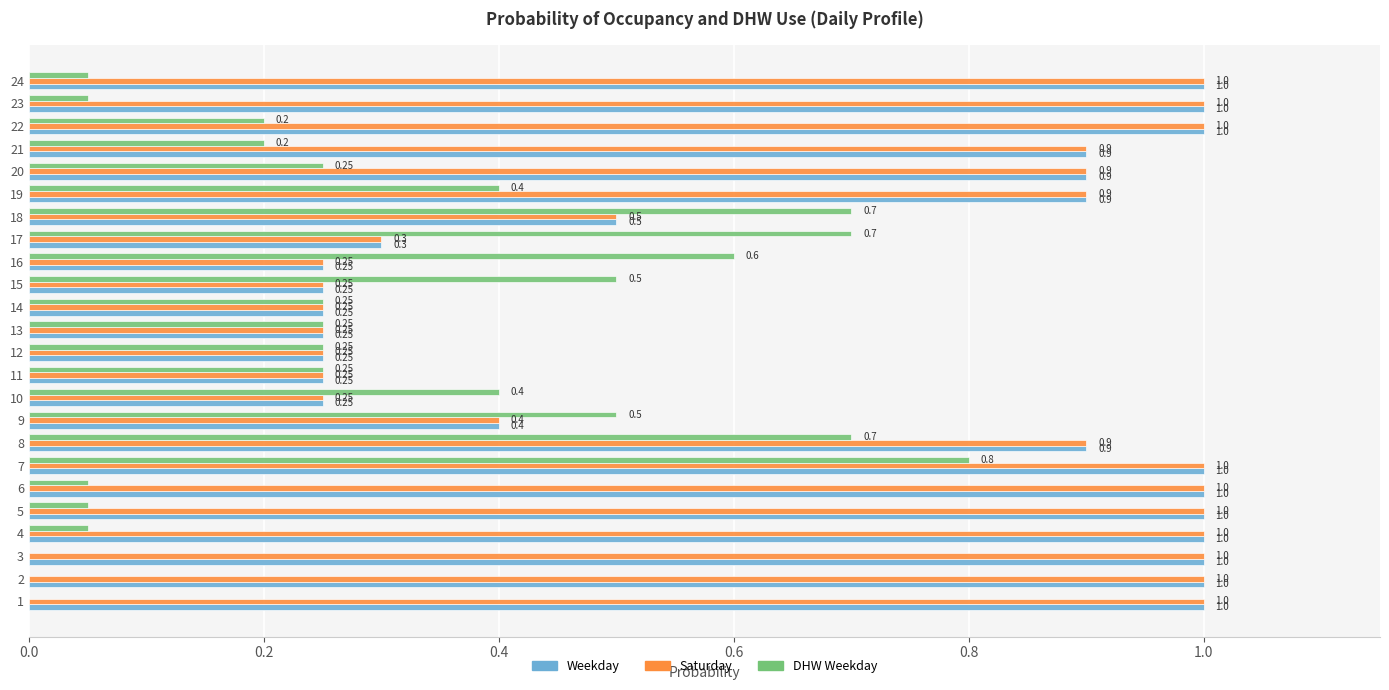

Is the value of Weekday at 23 greater than the value of DHW Weekday at 12?

Yes